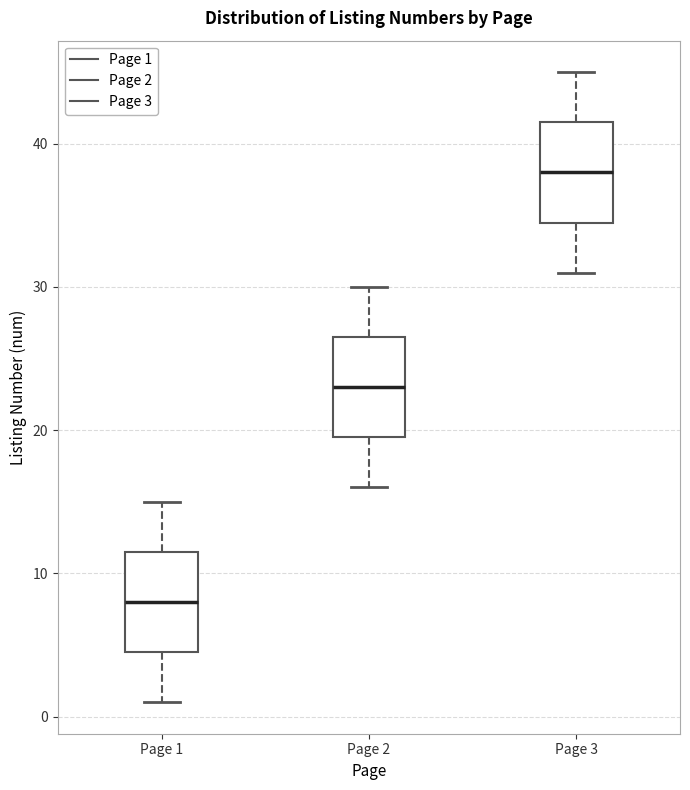

Which box has the lowest median line?

Page 1